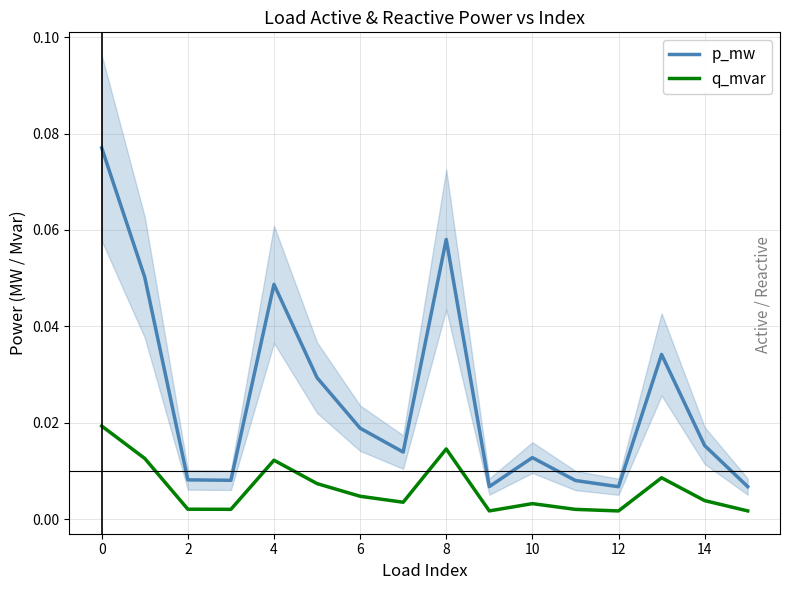

In p_mw, how many points are higher than both neighbors (excluding endpoints)?

4